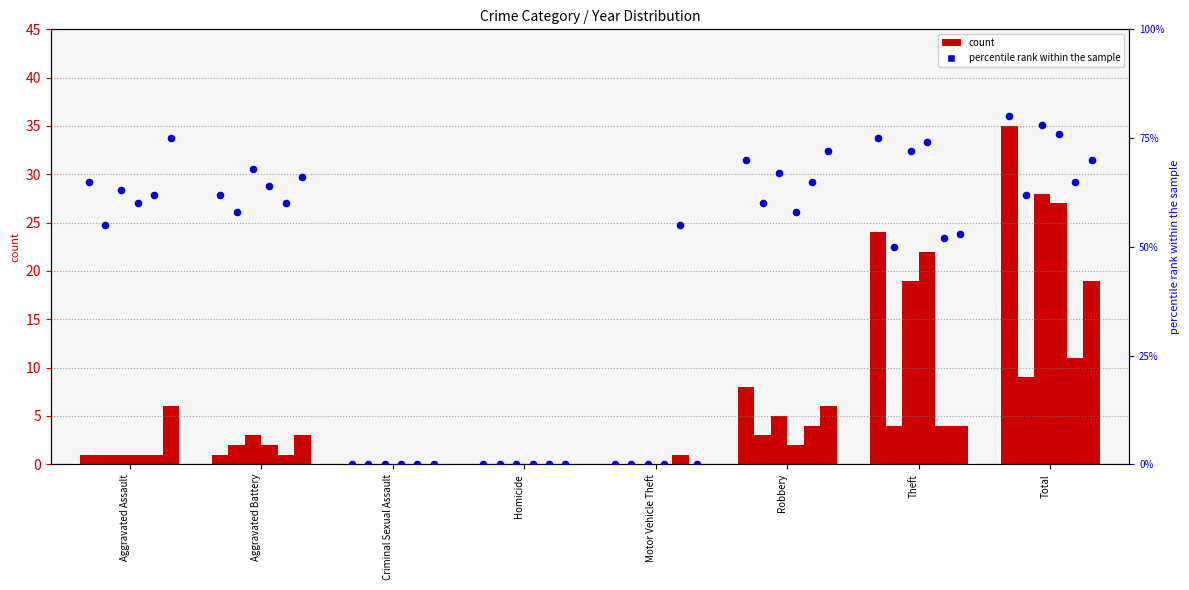

What is the change in value from Aggravated Assault to Aggravated Battery?

-3